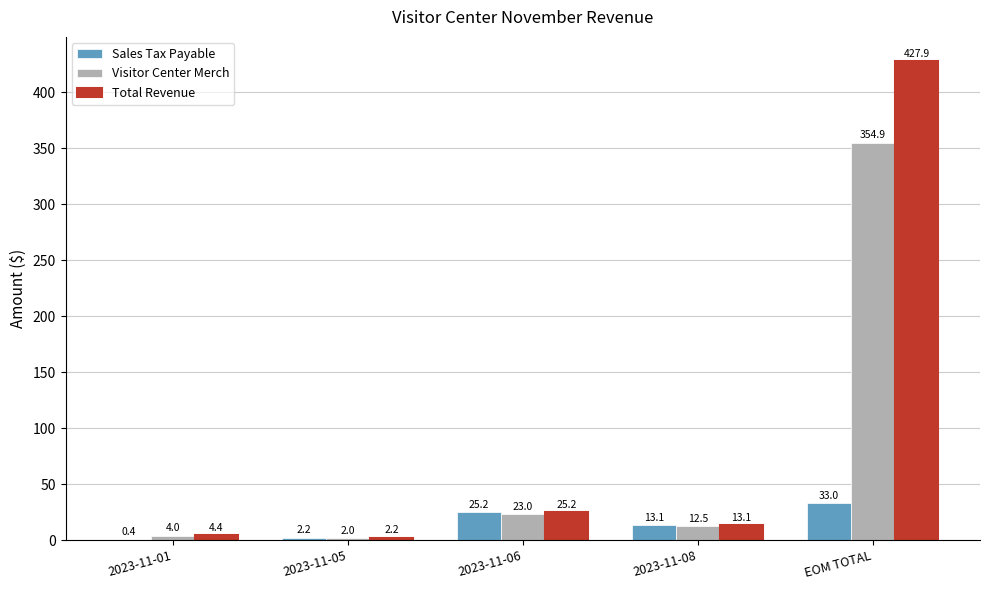

What is the sum of the Sales Tax Payable values at 2023-11-05 and 2023-11-08?

15.3